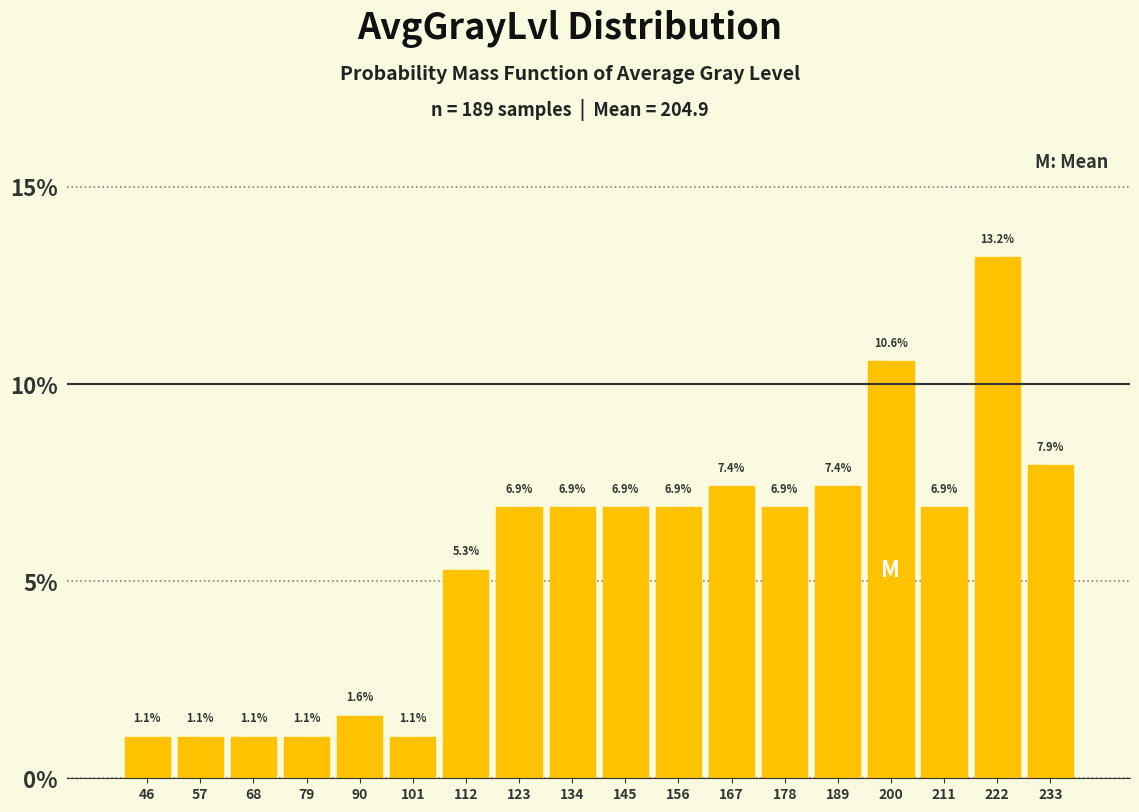

Reading left to right, transcribe this chart: for each bar, give the range it covers on the x-axis and its height. The bar edges are not printed on the chart, so give them approximately, as read against the axis.

40 to 52: 1.1
52 to 62: 1.1
62 to 74: 1.1
74 to 84: 1.1
84 to 96: 1.6
96 to 106: 1.1
106 to 118: 5.3
118 to 128: 6.9
128 to 140: 6.9
140 to 150: 6.9
150 to 162: 6.9
162 to 172: 7.4
172 to 184: 6.9
184 to 194: 7.4
194 to 206: 10.6
206 to 216: 6.9
216 to 228: 13.2
228 to 238: 7.9